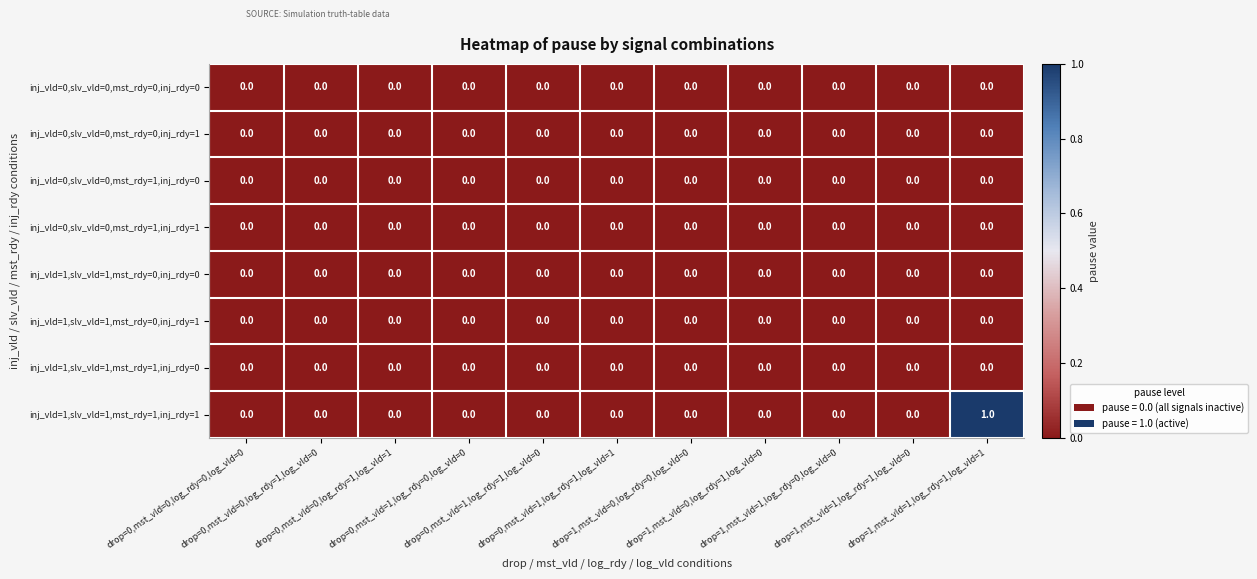

Which series has the largest range (max minus min)?

inj_vld=1,slv_vld=1,mst_rdy=1,inj_rdy=1